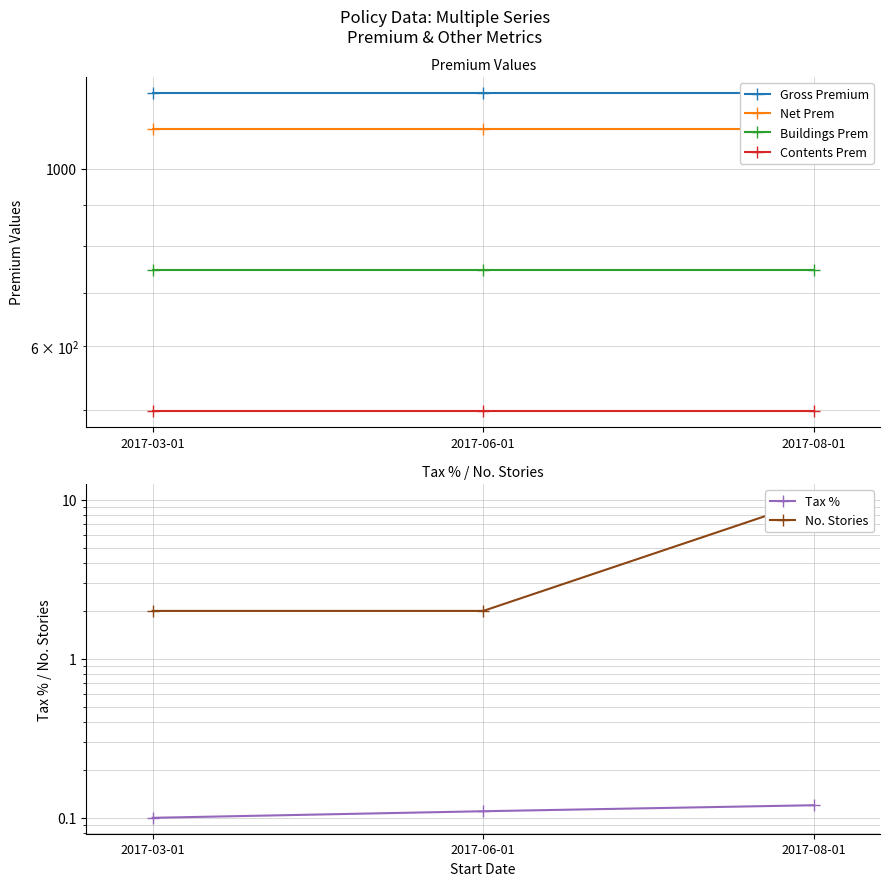

Reading right to left, list all the values displayed in this chart.

Gross Premium: 1245.0	1245.0	1245.0
Net Prem: 1120.5	1120.5	1120.5
Buildings Prem: 747.0	747.0	747.0
Contents Prem: 498.0	498.0	498.0
Tax %: 0.1	0.1	0.1
No. Stories: 10.0	2.0	2.0